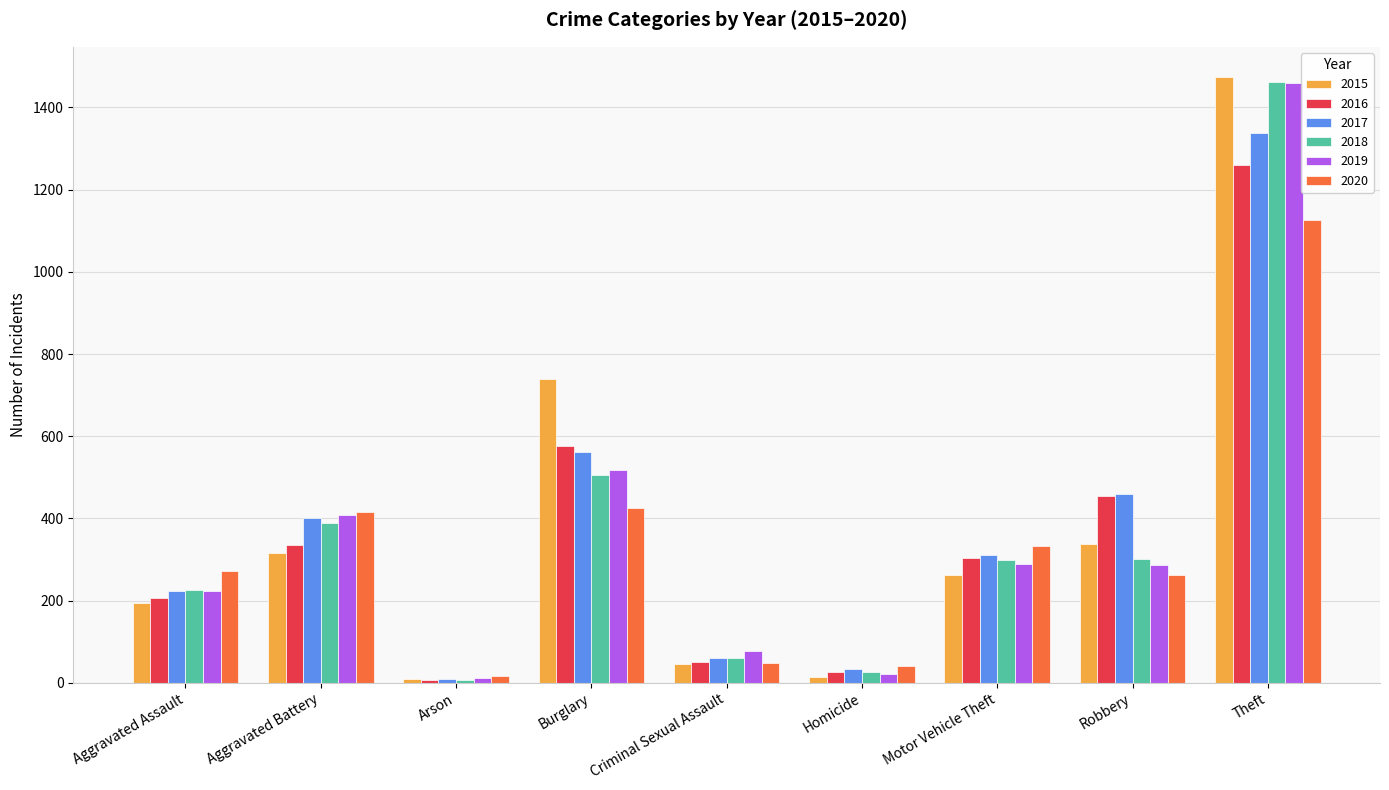

At which category is the sum across all series the highest?

Theft